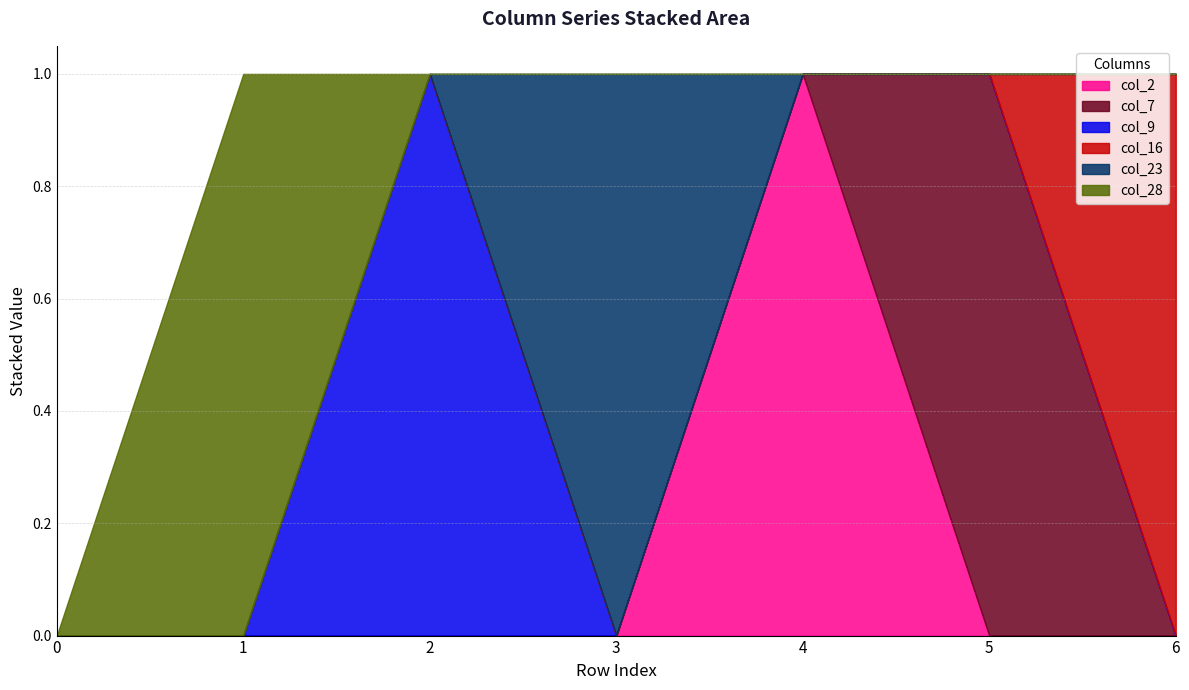

How many values in the col_2 series exceed 0?

1